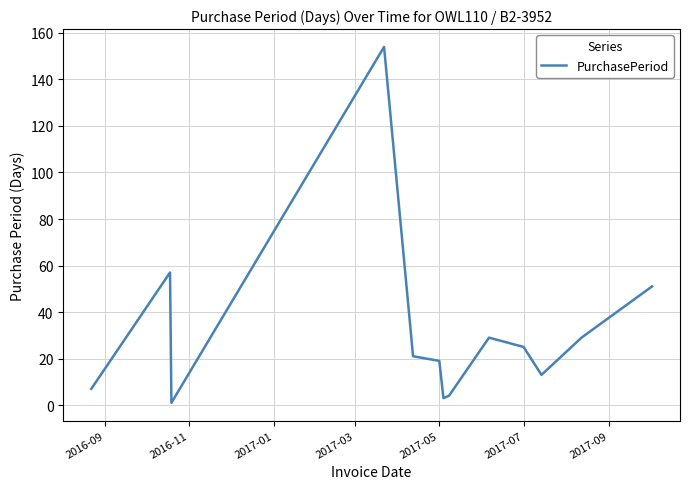

How many interior local valleys (lower than both neighbors) does the data have?

3